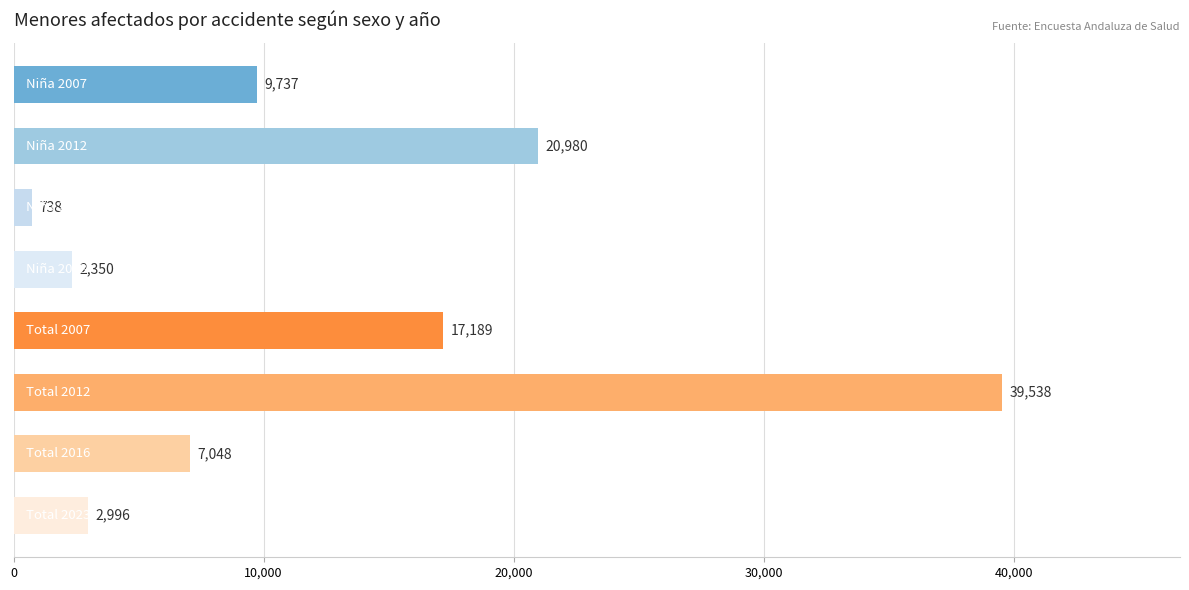

What is the value of the 2nd bar from the top?

20980